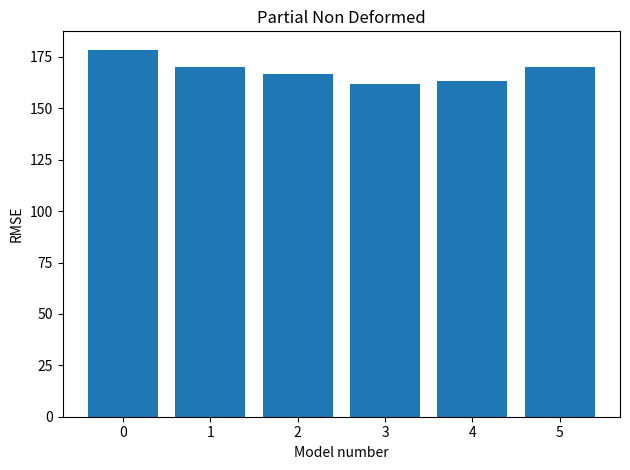

What is the ratio of the value at 0 to the value at 1?

1.0